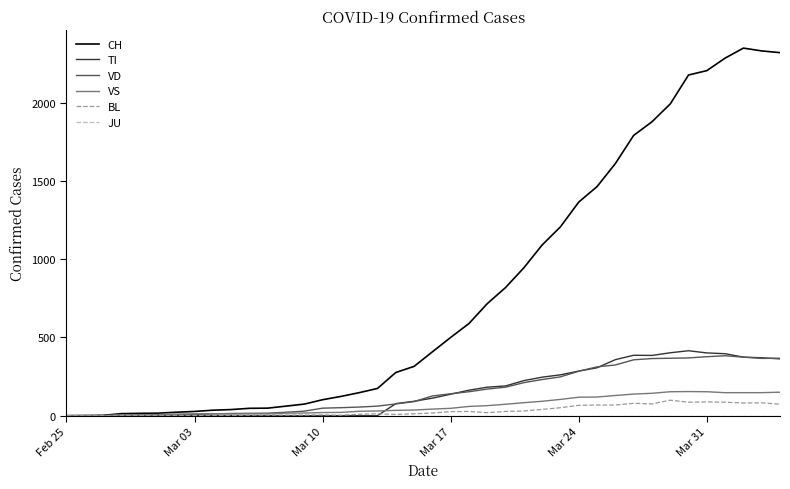

What is the sum of all VS values?

2553